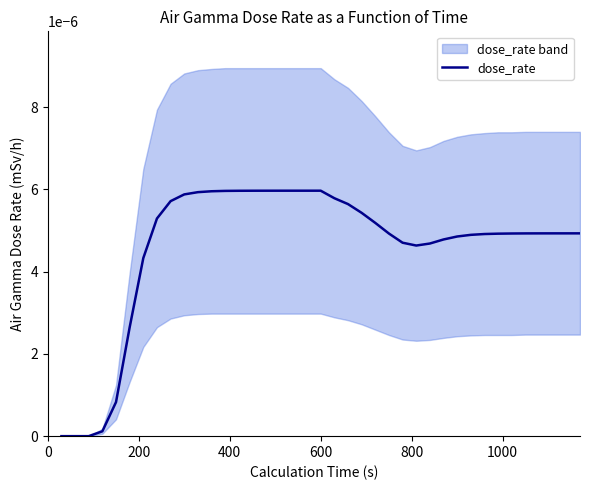

How many interior local peaks (higher than both neighbors) does the data have?

1